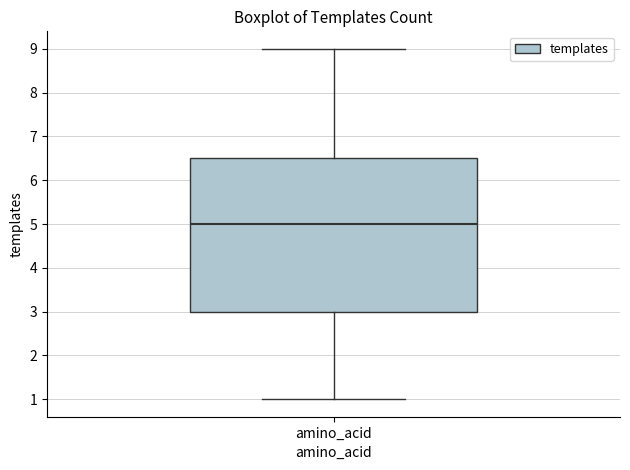

Transcribe this box plot: give where the median line is, the range the box spans, and where the two whiskers end, as read against the y-axis. The values are not printed on the chart, so give them approximately, as read against the axis.

median 5.0, box 3.0 to 6.5, whiskers 1.0 to 9.0